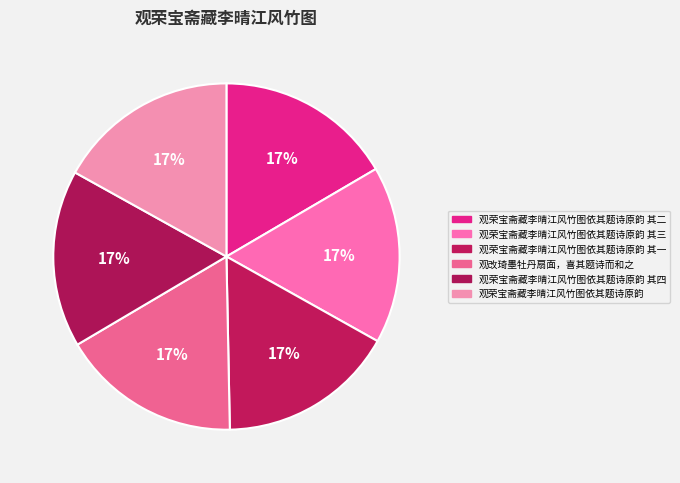

What percentage is the 观荣宝斋藏李晴江风竹图依其题诗原韵 其四 slice, to the nearest percent?

17%